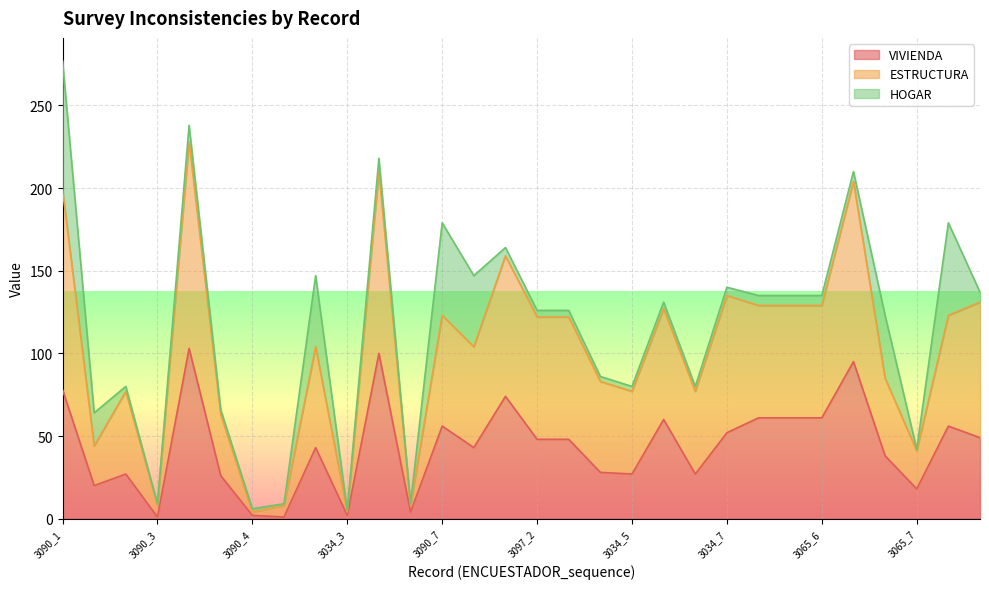

What is the approximate value of ESTRUCTURA at 3090_2, to the nearest 5?

45